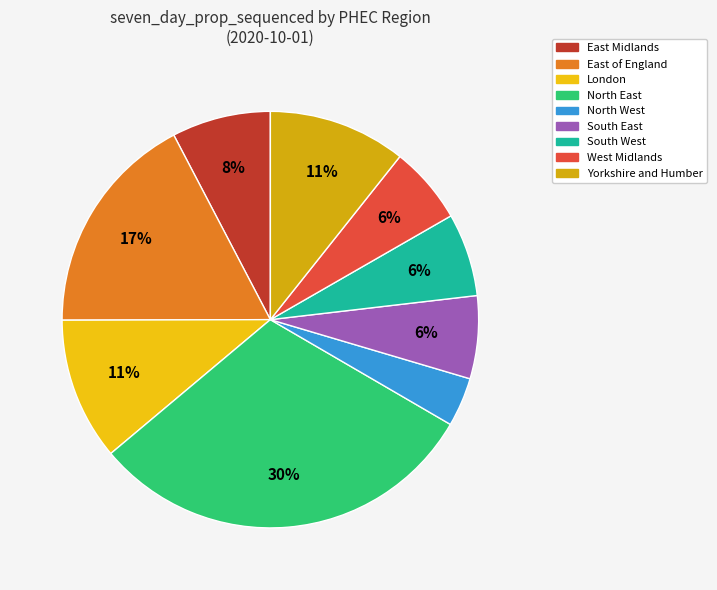

To the nearest percent, what portion does North West represent?

4%